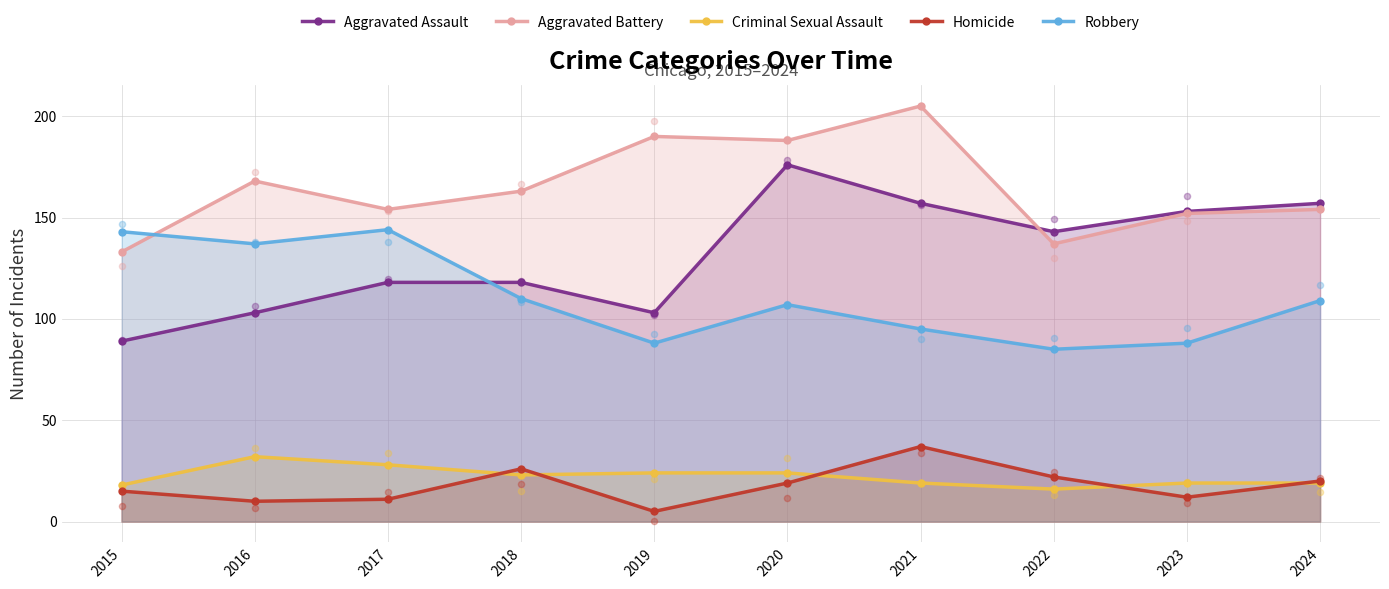

Which series has the largest total across all categories?

Aggravated Battery